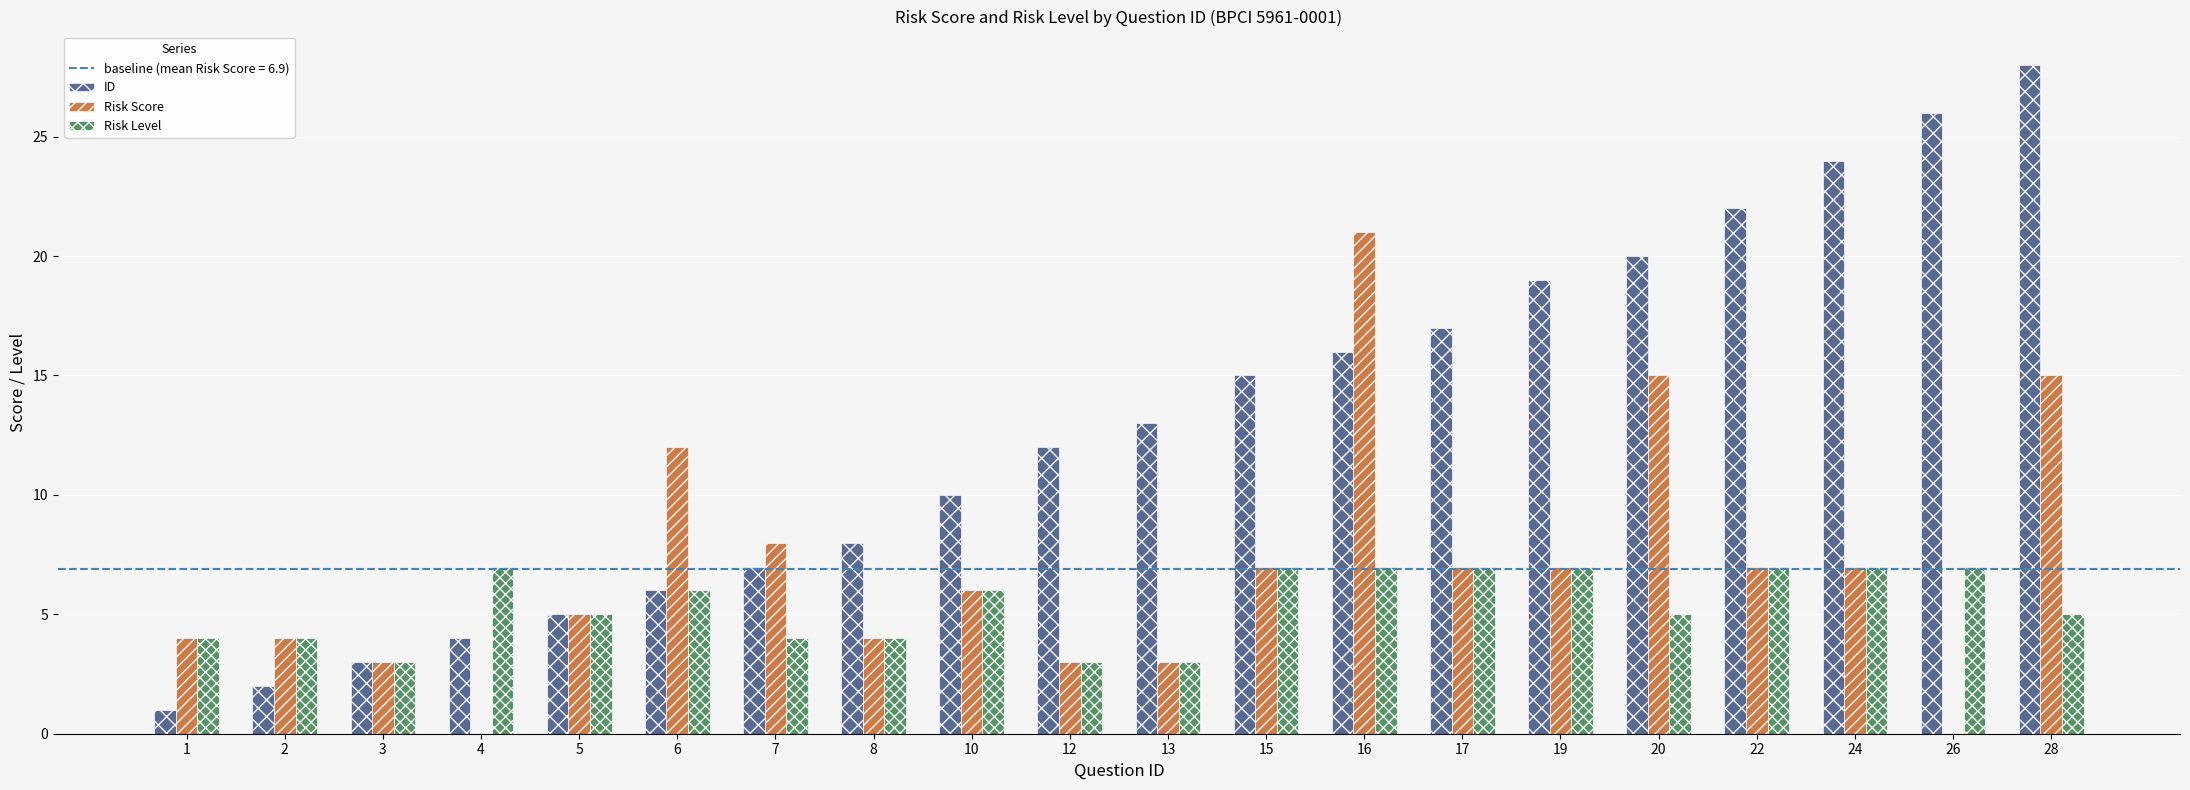

Which series has the widest spread of values?

ID